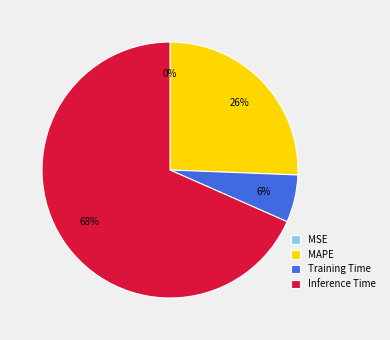

Is it true that MAPE is 26% of the pie?

True